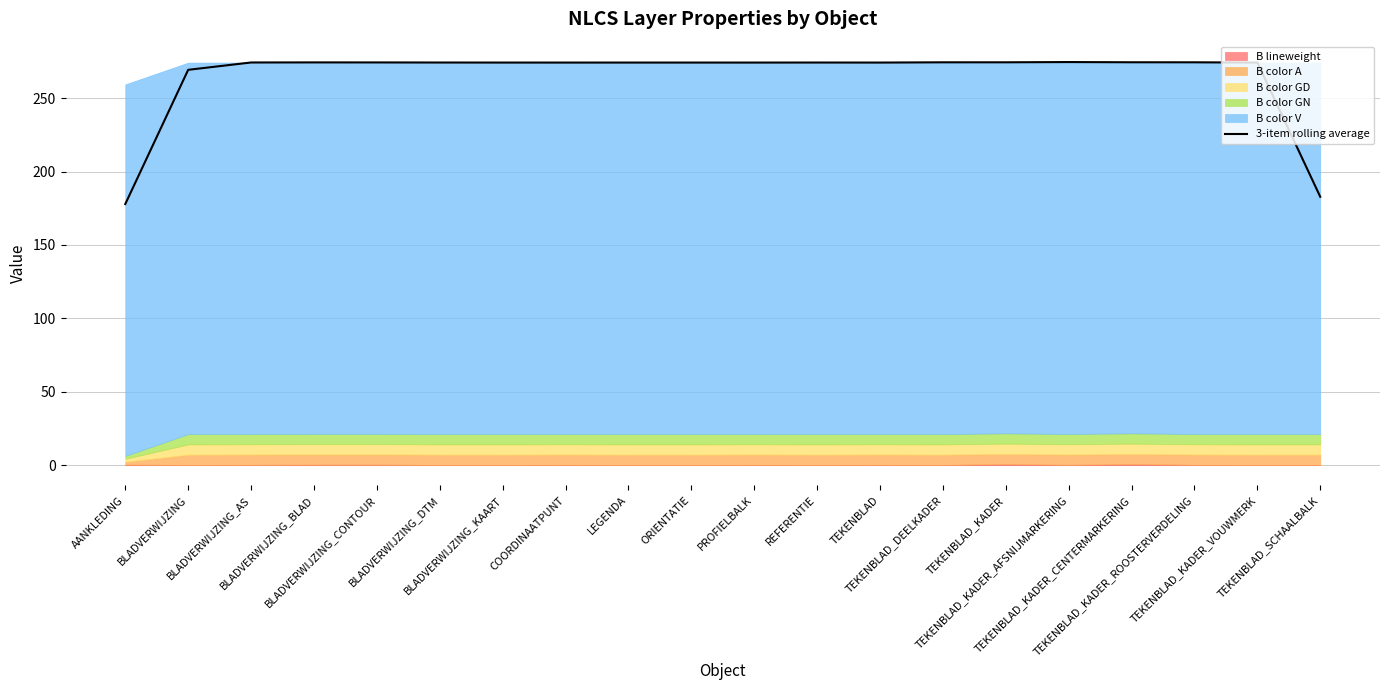

What is the approximate value at BLADVERWIJZING_KAART?

274.2